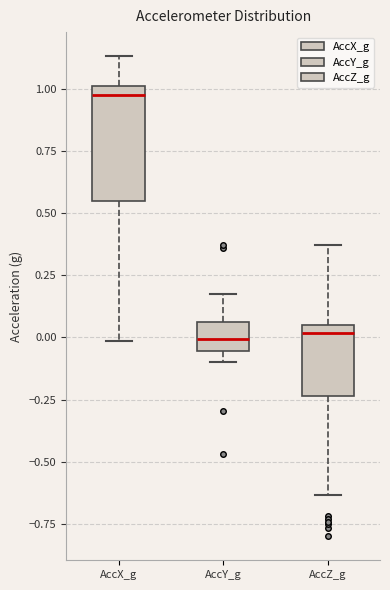

Reading left to right, read every box against the y-axis: the position of its median line, the range the box covers, and the ends of its whiskers. The values are not printed on the chart, so give them approximately, as read against the axis.

AccX_g: median 0.95, box 0.55 to 1.00, whiskers 0.00 to 1.15
AccY_g: median 0.00, box -0.05 to 0.05, whiskers -0.10 to 0.20
AccZ_g: median 0.00, box -0.25 to 0.05, whiskers -0.65 to 0.35